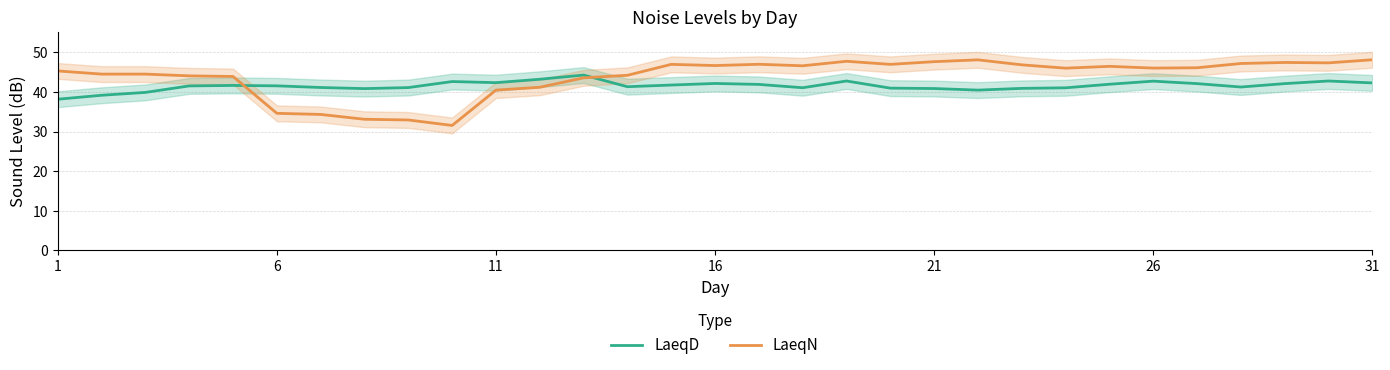

At how many categories does at least one series exceed 32?

31